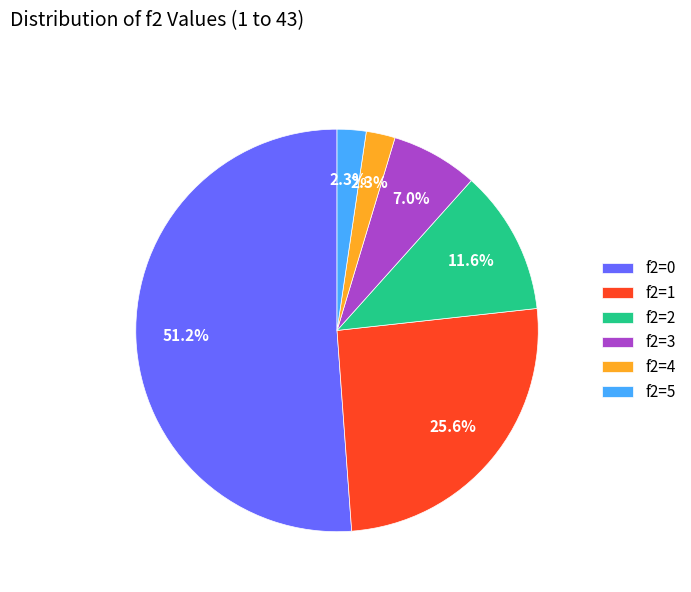

How many segments does this pie chart have?

6